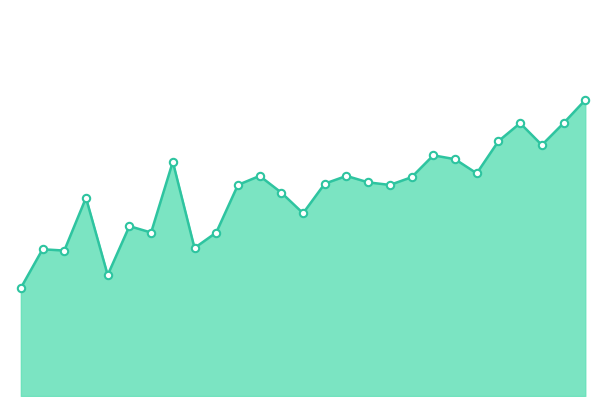

Does the chart have visible grid lines?

No